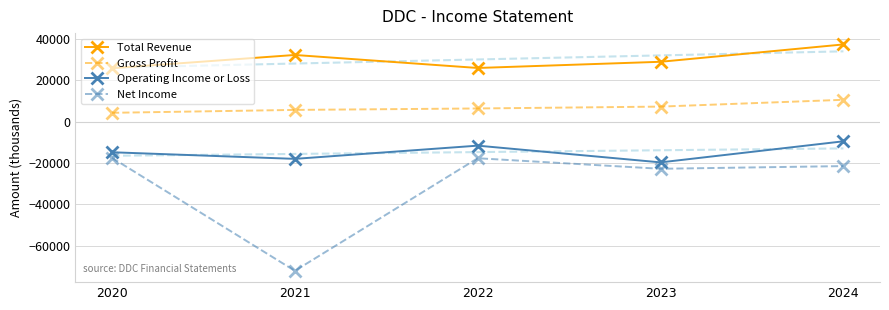

Reading left to right, what are all the values shown in this chart?

Total Revenue: 2020=25900	2021=32300	2022=26000	2023=29000	2024=37400
Gross Profit: 2020=4300	2021=5700	2022=6400	2023=7300	2024=10600
Operating Income or Loss: 2020=-14800	2021=-18000	2022=-11600	2023=-19700	2024=-9500
Net Income: 2020=-17500	2021=-72200	2022=-17700	2023=-22800	2024=-21500